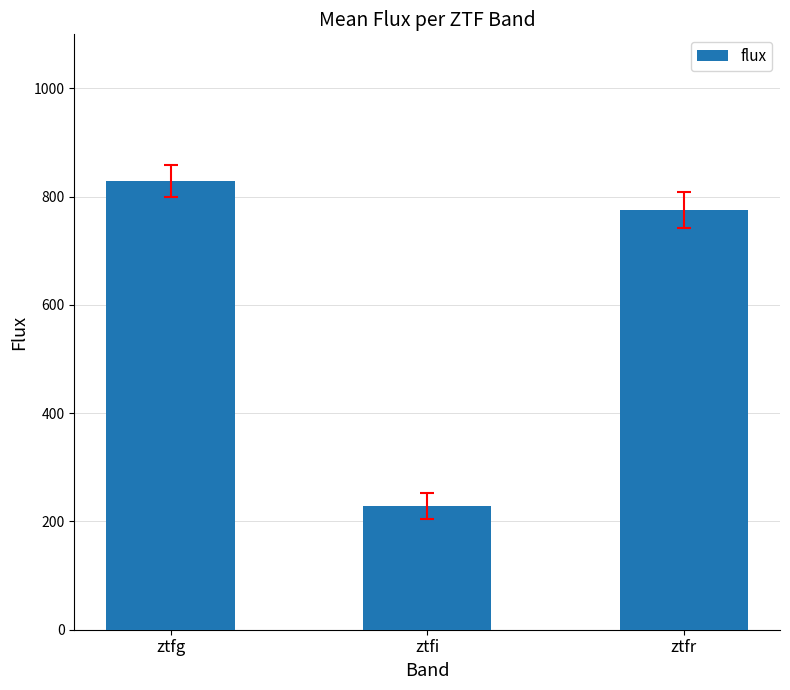

What is the difference between the maximum and second lowest values?

54.4